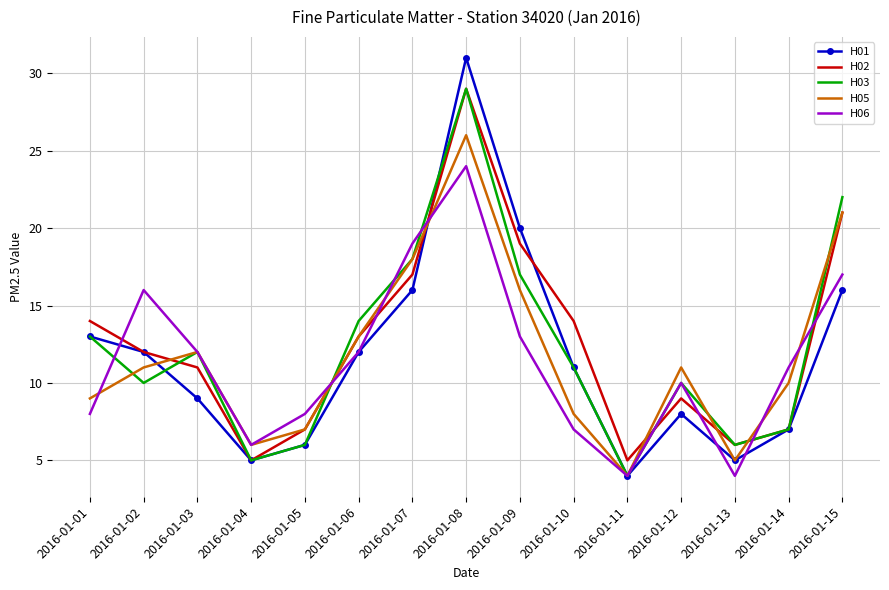

The H06 series shows 30 at 2016-01-15. True or false?

False